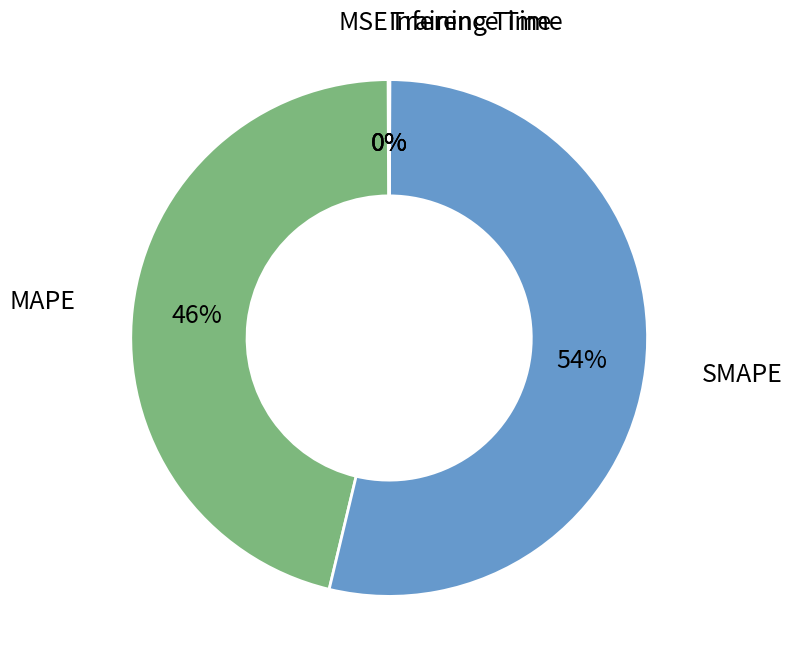

To the nearest percent, what is the average slice percentage?

20%